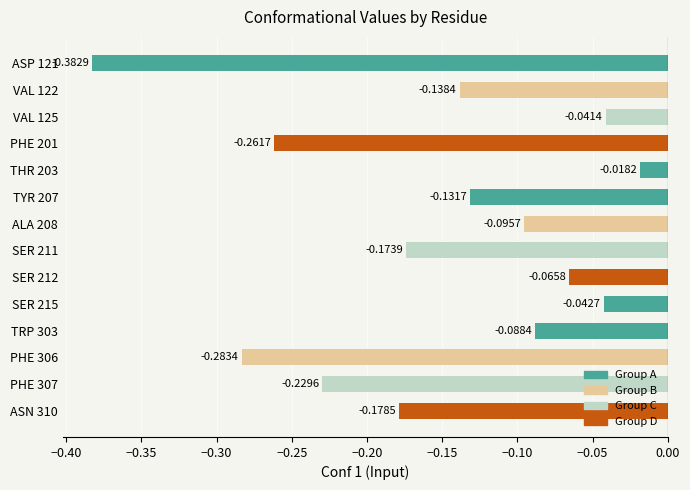

At which label is the value closest to 0?

THR 203